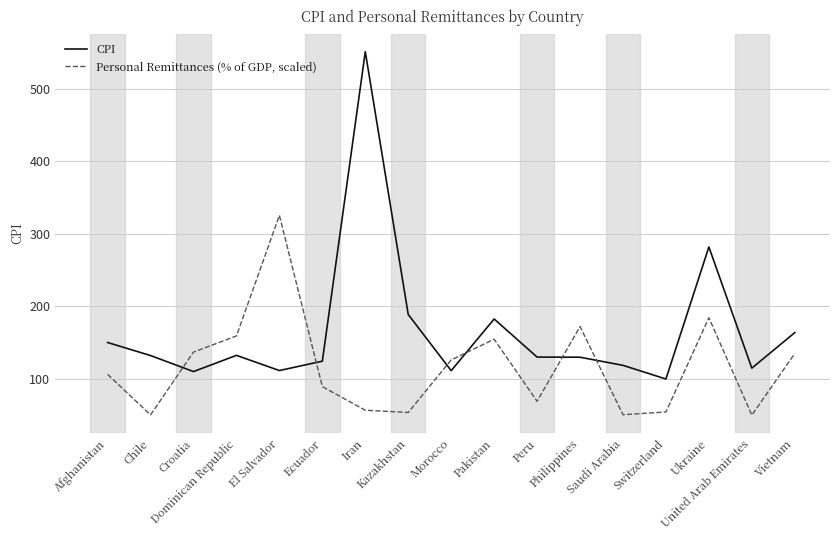

What is the difference between the second highest and minimum values in the CPI series?

182.1